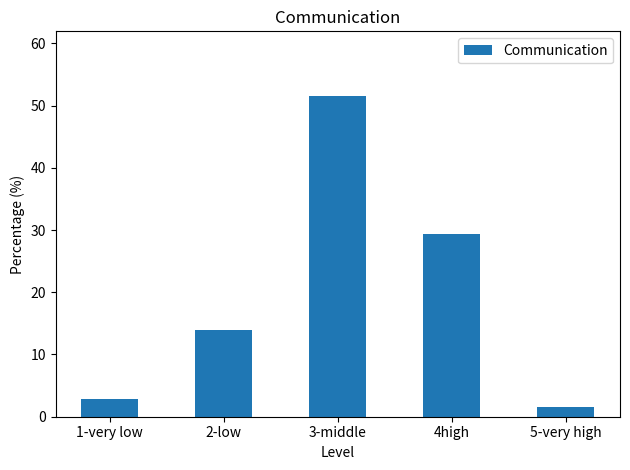

What is the smallest value displayed?

1.6